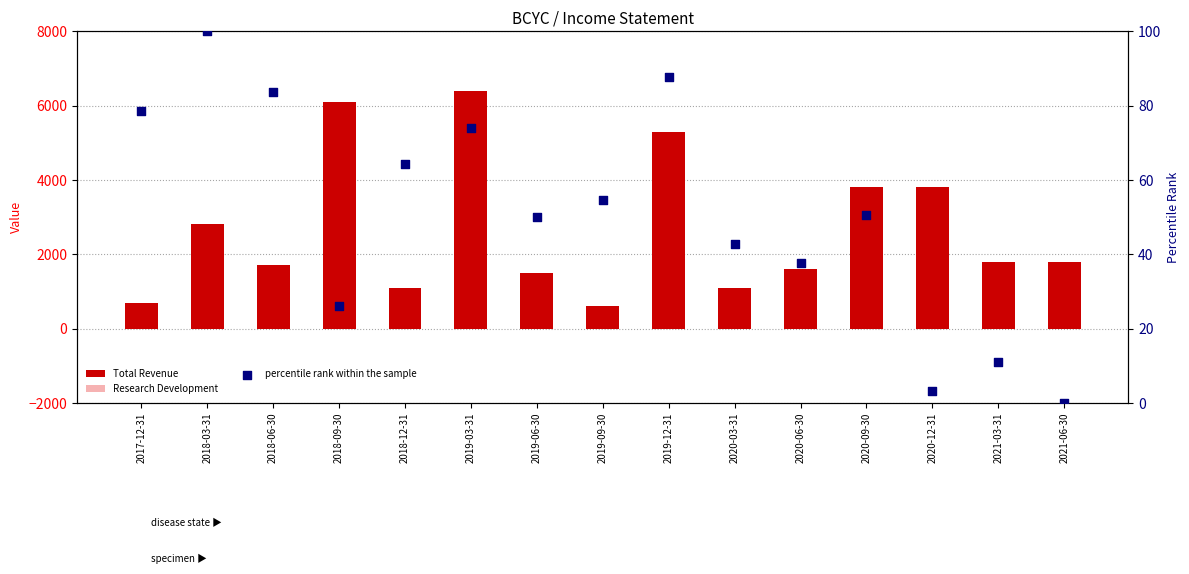

Which series reaches the minimum Y coordinate?

Research Development